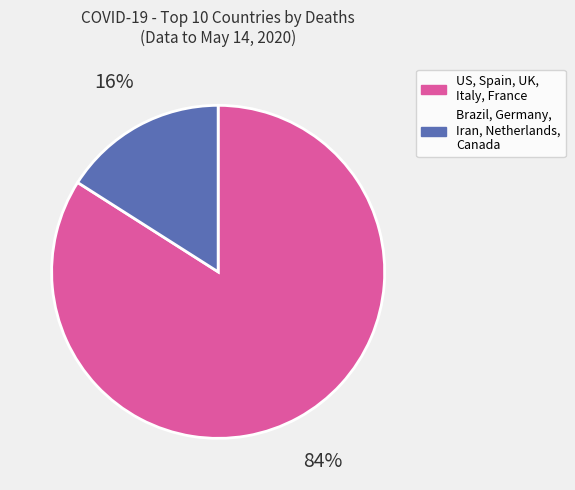

To the nearest percent, what is the average slice percentage?

50%